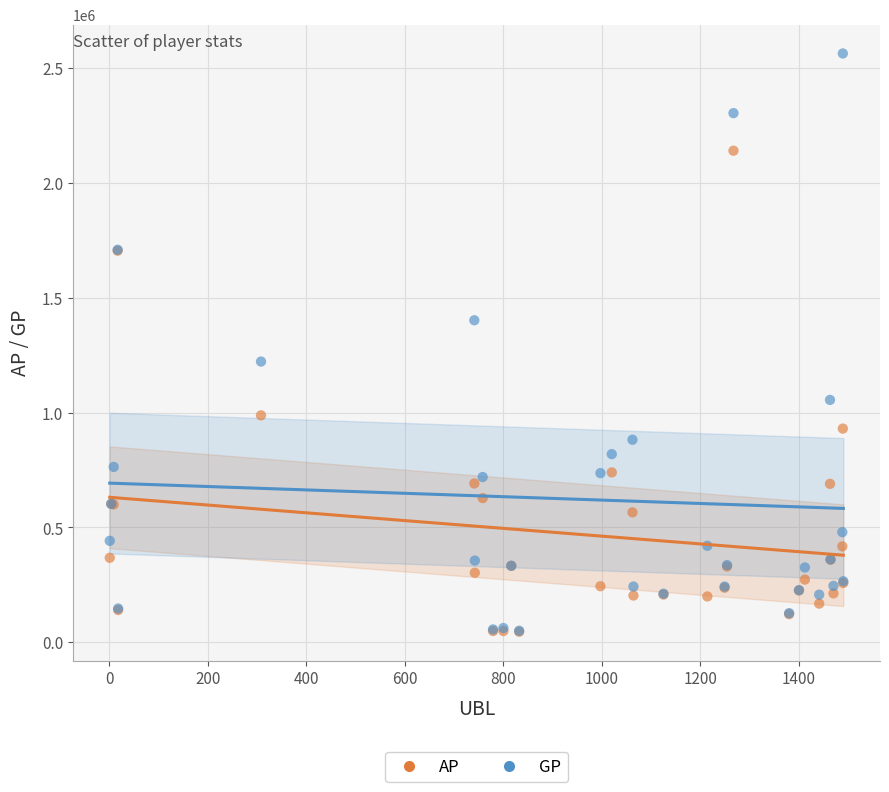

What are all the series names shown in the legend?

AP, GP